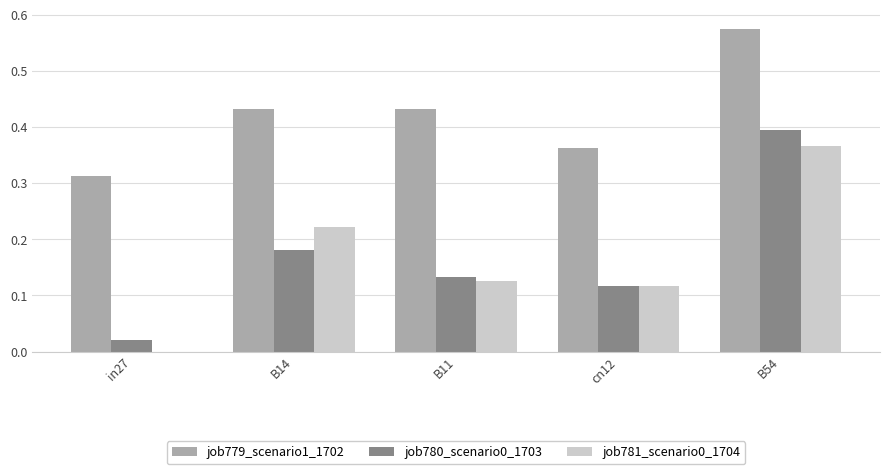

True or false: job779_scenario1_1702 has a value of 0.4 at B11.

True